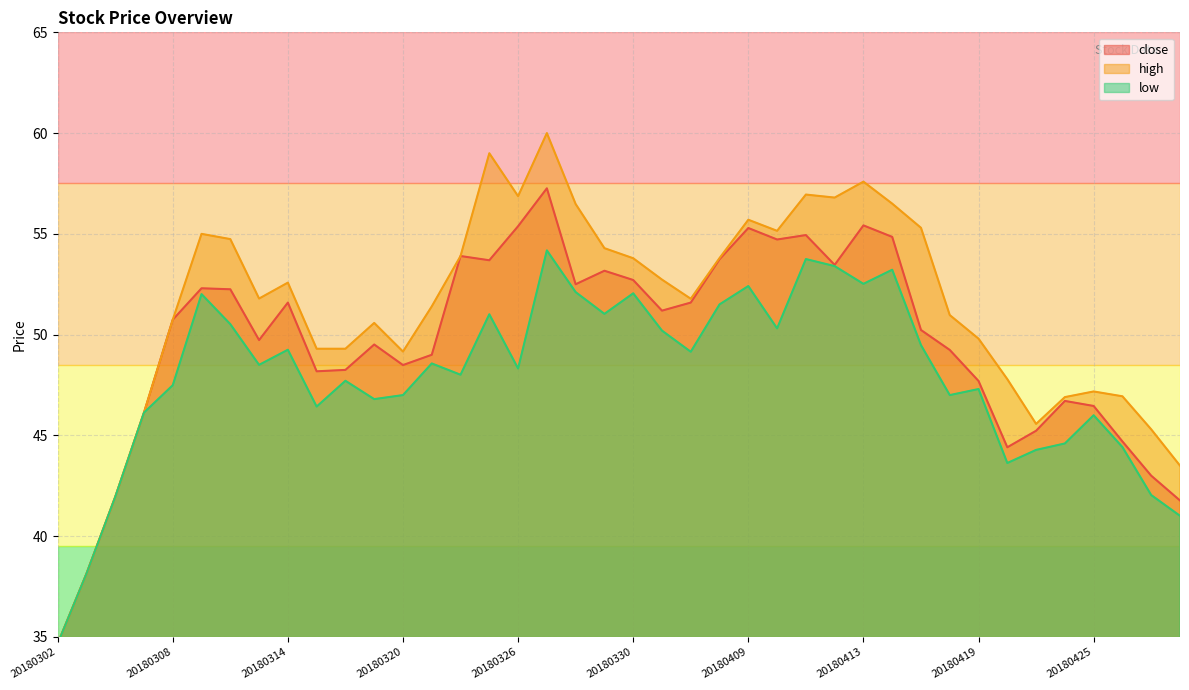

At which label is high closest to 47?

20180426